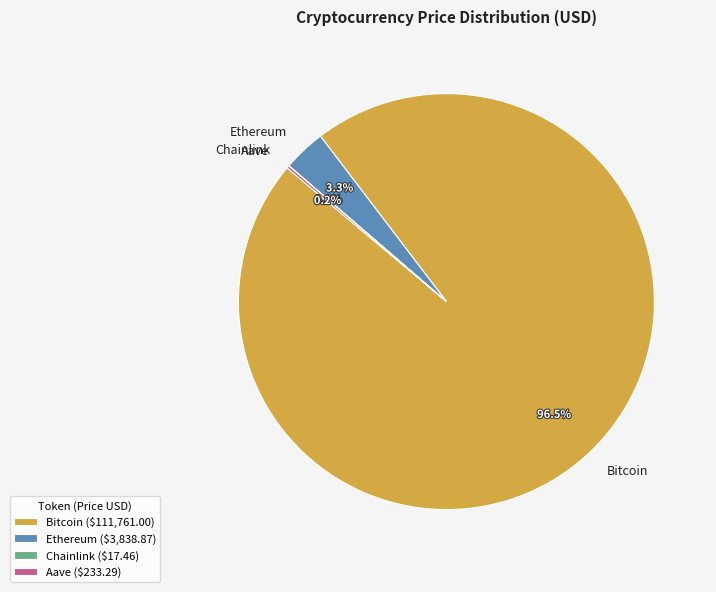

What percentage do Ethereum and Bitcoin together represent?

99.8%